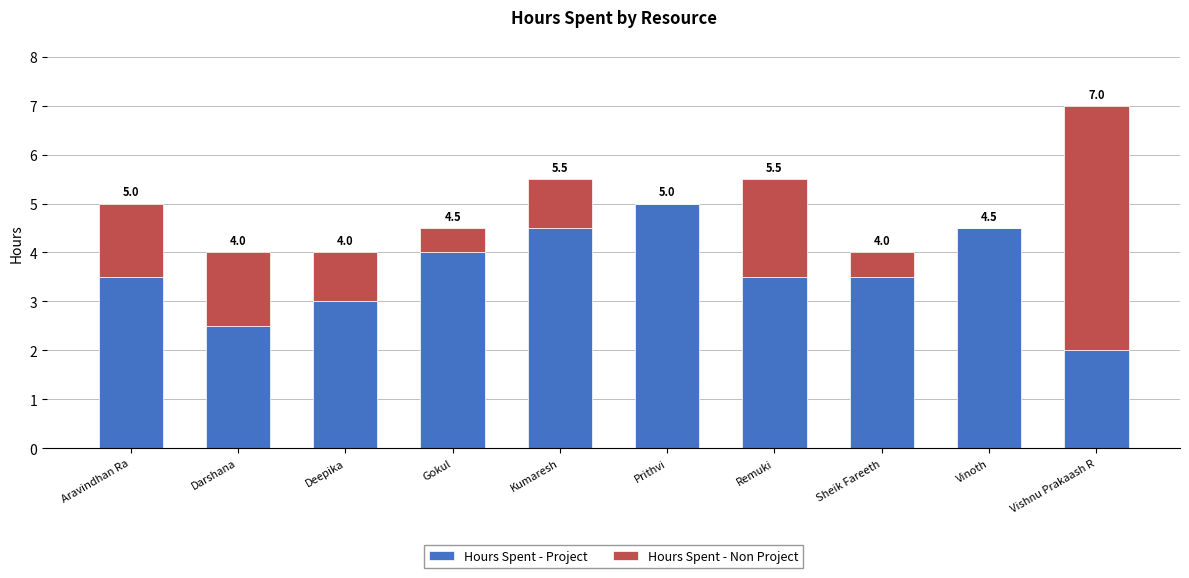

Reading left to right, transcribe the values for Hours Spent - Project.

Aravindhan Ra=3.5	Darshana=2.5	Deepika=3.0	Gokul=4.0	Kumaresh=4.5	Prithvi=5.0	Remuki=3.5	Sheik Fareeth=3.5	Vinoth=4.5	Vishnu Prakaash R=2.0